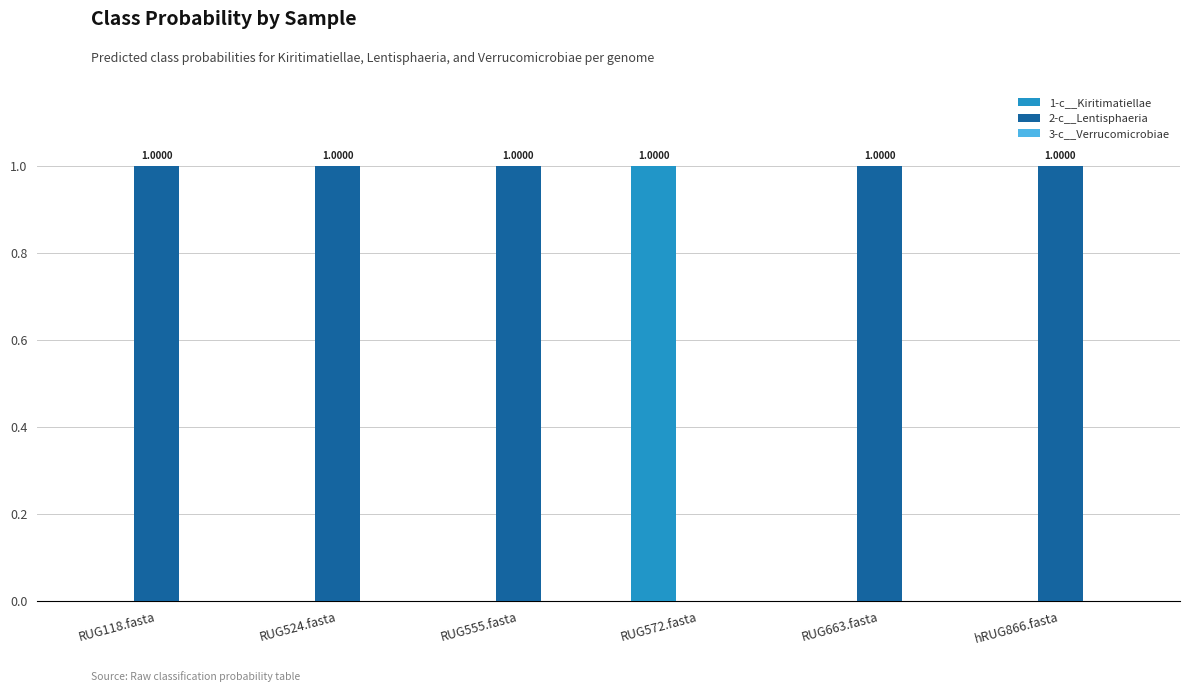

Is the value of 2-c__Lentisphaeria at RUG524.fasta greater than the value of 1-c__Kiritimatiellae at RUG663.fasta?

Yes